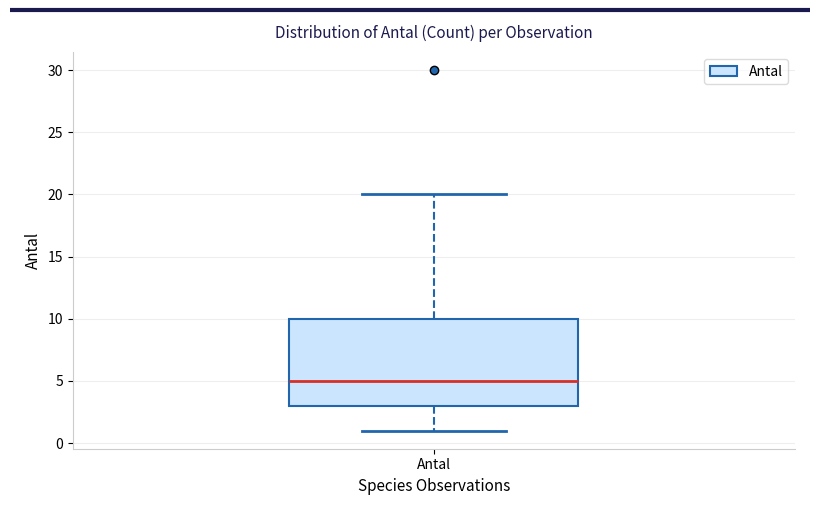

Where is the upper edge of the box for Antal on the y-axis? The values are not printed on the chart, so give them approximately, as read against the axis.

10